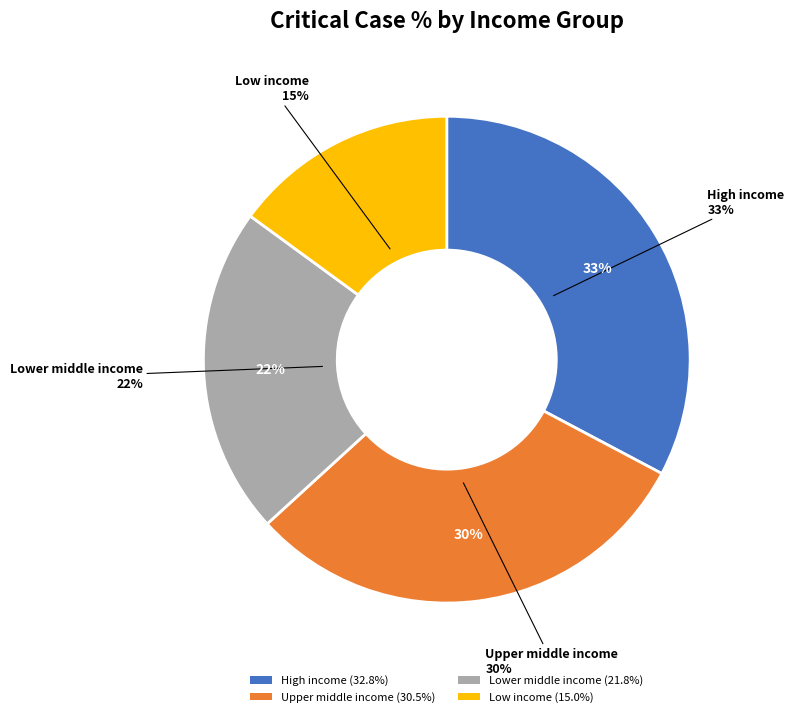

To the nearest percent, what percentage of the pie is Low income?

15%